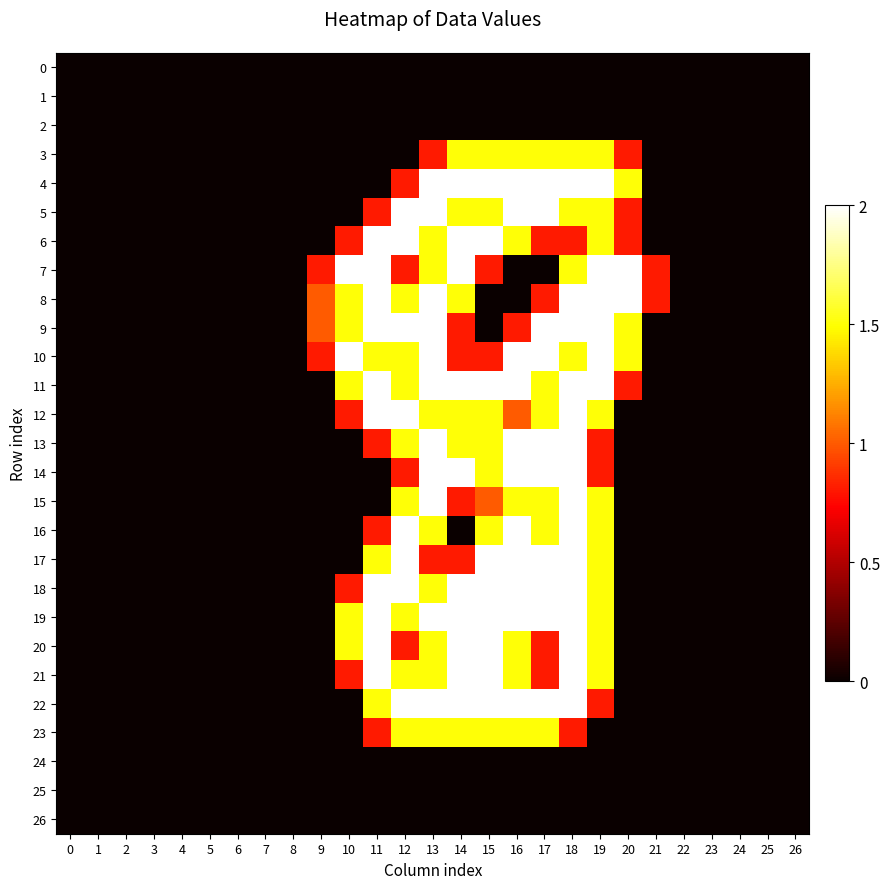

Reading left to right, list all the values displayed in this chart.

0: 0=0.0	1=0.0	2=0.0	3=0.0	4=0.0	5=0.0	6=0.0	7=0.0	8=0.0	9=0.0	10=0.0	11=0.0	12=0.0	13=0.0	14=0.0	15=0.0	16=0.0	17=0.0	18=0.0	19=0.0	20=0.0	21=0.0	22=0.0	23=0.0	24=0.0	25=0.0	26=0.0
1: 0=0.0	1=0.0	2=0.0	3=0.0	4=0.0	5=0.0	6=0.0	7=0.0	8=0.0	9=0.0	10=0.0	11=0.0	12=0.0	13=0.0	14=0.0	15=0.0	16=0.0	17=0.0	18=0.0	19=0.0	20=0.0	21=0.0	22=0.0	23=0.0	24=0.0	25=0.0	26=0.0
2: 0=0.0	1=0.0	2=0.0	3=0.0	4=0.0	5=0.0	6=0.0	7=0.0	8=0.0	9=0.0	10=0.0	11=0.0	12=0.0	13=0.0	14=0.0	15=0.0	16=0.0	17=0.0	18=0.0	19=0.0	20=0.0	21=0.0	22=0.0	23=0.0	24=0.0	25=0.0	26=0.0
3: 0=0.0	1=0.0	2=0.0	3=0.0	4=0.0	5=0.0	6=0.0	7=0.0	8=0.0	9=0.0	10=0.0	11=0.0	12=0.0	13=0.8	14=1.5	15=1.5	16=1.5	17=1.5	18=1.5	19=1.5	20=0.8	21=0.0	22=0.0	23=0.0	24=0.0	25=0.0	26=0.0
4: 0=0.0	1=0.0	2=0.0	3=0.0	4=0.0	5=0.0	6=0.0	7=0.0	8=0.0	9=0.0	10=0.0	11=0.0	12=0.8	13=2.0	14=2.0	15=2.0	16=2.0	17=2.0	18=2.0	19=2.0	20=1.5	21=0.0	22=0.0	23=0.0	24=0.0	25=0.0	26=0.0
5: 0=0.0	1=0.0	2=0.0	3=0.0	4=0.0	5=0.0	6=0.0	7=0.0	8=0.0	9=0.0	10=0.0	11=0.8	12=2.0	13=2.0	14=1.5	15=1.5	16=2.0	17=2.0	18=1.5	19=1.5	20=0.8	21=0.0	22=0.0	23=0.0	24=0.0	25=0.0	26=0.0
6: 0=0.0	1=0.0	2=0.0	3=0.0	4=0.0	5=0.0	6=0.0	7=0.0	8=0.0	9=0.0	10=0.8	11=2.0	12=2.0	13=1.5	14=2.0	15=2.0	16=1.5	17=0.8	18=0.8	19=1.5	20=0.8	21=0.0	22=0.0	23=0.0	24=0.0	25=0.0	26=0.0
7: 0=0.0	1=0.0	2=0.0	3=0.0	4=0.0	5=0.0	6=0.0	7=0.0	8=0.0	9=0.8	10=2.0	11=2.0	12=0.8	13=1.5	14=2.0	15=0.8	16=0.0	17=0.0	18=1.5	19=2.0	20=2.0	21=0.8	22=0.0	23=0.0	24=0.0	25=0.0	26=0.0
8: 0=0.0	1=0.0	2=0.0	3=0.0	4=0.0	5=0.0	6=0.0	7=0.0	8=0.0	9=1.0	10=1.5	11=2.0	12=1.5	13=2.0	14=1.5	15=0.0	16=0.0	17=0.8	18=2.0	19=2.0	20=2.0	21=0.8	22=0.0	23=0.0	24=0.0	25=0.0	26=0.0
9: 0=0.0	1=0.0	2=0.0	3=0.0	4=0.0	5=0.0	6=0.0	7=0.0	8=0.0	9=1.0	10=1.5	11=2.0	12=2.0	13=2.0	14=0.8	15=0.0	16=0.8	17=2.0	18=2.0	19=2.0	20=1.5	21=0.0	22=0.0	23=0.0	24=0.0	25=0.0	26=0.0
10: 0=0.0	1=0.0	2=0.0	3=0.0	4=0.0	5=0.0	6=0.0	7=0.0	8=0.0	9=0.8	10=2.0	11=1.5	12=1.5	13=2.0	14=0.8	15=0.8	16=2.0	17=2.0	18=1.5	19=2.0	20=1.5	21=0.0	22=0.0	23=0.0	24=0.0	25=0.0	26=0.0
11: 0=0.0	1=0.0	2=0.0	3=0.0	4=0.0	5=0.0	6=0.0	7=0.0	8=0.0	9=0.0	10=1.5	11=2.0	12=1.5	13=2.0	14=2.0	15=2.0	16=2.0	17=1.5	18=2.0	19=2.0	20=0.8	21=0.0	22=0.0	23=0.0	24=0.0	25=0.0	26=0.0
12: 0=0.0	1=0.0	2=0.0	3=0.0	4=0.0	5=0.0	6=0.0	7=0.0	8=0.0	9=0.0	10=0.8	11=2.0	12=2.0	13=1.5	14=1.5	15=1.5	16=1.0	17=1.5	18=2.0	19=1.5	20=0.0	21=0.0	22=0.0	23=0.0	24=0.0	25=0.0	26=0.0
13: 0=0.0	1=0.0	2=0.0	3=0.0	4=0.0	5=0.0	6=0.0	7=0.0	8=0.0	9=0.0	10=0.0	11=0.8	12=1.5	13=2.0	14=1.5	15=1.5	16=2.0	17=2.0	18=2.0	19=0.8	20=0.0	21=0.0	22=0.0	23=0.0	24=0.0	25=0.0	26=0.0
14: 0=0.0	1=0.0	2=0.0	3=0.0	4=0.0	5=0.0	6=0.0	7=0.0	8=0.0	9=0.0	10=0.0	11=0.0	12=0.8	13=2.0	14=2.0	15=1.5	16=2.0	17=2.0	18=2.0	19=0.8	20=0.0	21=0.0	22=0.0	23=0.0	24=0.0	25=0.0	26=0.0
15: 0=0.0	1=0.0	2=0.0	3=0.0	4=0.0	5=0.0	6=0.0	7=0.0	8=0.0	9=0.0	10=0.0	11=0.0	12=1.5	13=2.0	14=0.8	15=1.0	16=1.5	17=1.5	18=2.0	19=1.5	20=0.0	21=0.0	22=0.0	23=0.0	24=0.0	25=0.0	26=0.0
16: 0=0.0	1=0.0	2=0.0	3=0.0	4=0.0	5=0.0	6=0.0	7=0.0	8=0.0	9=0.0	10=0.0	11=0.8	12=2.0	13=1.5	14=0.0	15=1.5	16=2.0	17=1.5	18=2.0	19=1.5	20=0.0	21=0.0	22=0.0	23=0.0	24=0.0	25=0.0	26=0.0
17: 0=0.0	1=0.0	2=0.0	3=0.0	4=0.0	5=0.0	6=0.0	7=0.0	8=0.0	9=0.0	10=0.0	11=1.5	12=2.0	13=0.8	14=0.8	15=2.0	16=2.0	17=2.0	18=2.0	19=1.5	20=0.0	21=0.0	22=0.0	23=0.0	24=0.0	25=0.0	26=0.0
18: 0=0.0	1=0.0	2=0.0	3=0.0	4=0.0	5=0.0	6=0.0	7=0.0	8=0.0	9=0.0	10=0.8	11=2.0	12=2.0	13=1.5	14=2.0	15=2.0	16=2.0	17=2.0	18=2.0	19=1.5	20=0.0	21=0.0	22=0.0	23=0.0	24=0.0	25=0.0	26=0.0
19: 0=0.0	1=0.0	2=0.0	3=0.0	4=0.0	5=0.0	6=0.0	7=0.0	8=0.0	9=0.0	10=1.5	11=2.0	12=1.5	13=2.0	14=2.0	15=2.0	16=2.0	17=2.0	18=2.0	19=1.5	20=0.0	21=0.0	22=0.0	23=0.0	24=0.0	25=0.0	26=0.0
20: 0=0.0	1=0.0	2=0.0	3=0.0	4=0.0	5=0.0	6=0.0	7=0.0	8=0.0	9=0.0	10=1.5	11=2.0	12=0.8	13=1.5	14=2.0	15=2.0	16=1.5	17=0.8	18=2.0	19=1.5	20=0.0	21=0.0	22=0.0	23=0.0	24=0.0	25=0.0	26=0.0
21: 0=0.0	1=0.0	2=0.0	3=0.0	4=0.0	5=0.0	6=0.0	7=0.0	8=0.0	9=0.0	10=0.8	11=2.0	12=1.5	13=1.5	14=2.0	15=2.0	16=1.5	17=0.8	18=2.0	19=1.5	20=0.0	21=0.0	22=0.0	23=0.0	24=0.0	25=0.0	26=0.0
22: 0=0.0	1=0.0	2=0.0	3=0.0	4=0.0	5=0.0	6=0.0	7=0.0	8=0.0	9=0.0	10=0.0	11=1.5	12=2.0	13=2.0	14=2.0	15=2.0	16=2.0	17=2.0	18=2.0	19=0.8	20=0.0	21=0.0	22=0.0	23=0.0	24=0.0	25=0.0	26=0.0
23: 0=0.0	1=0.0	2=0.0	3=0.0	4=0.0	5=0.0	6=0.0	7=0.0	8=0.0	9=0.0	10=0.0	11=0.8	12=1.5	13=1.5	14=1.5	15=1.5	16=1.5	17=1.5	18=0.8	19=0.0	20=0.0	21=0.0	22=0.0	23=0.0	24=0.0	25=0.0	26=0.0
24: 0=0.0	1=0.0	2=0.0	3=0.0	4=0.0	5=0.0	6=0.0	7=0.0	8=0.0	9=0.0	10=0.0	11=0.0	12=0.0	13=0.0	14=0.0	15=0.0	16=0.0	17=0.0	18=0.0	19=0.0	20=0.0	21=0.0	22=0.0	23=0.0	24=0.0	25=0.0	26=0.0
25: 0=0.0	1=0.0	2=0.0	3=0.0	4=0.0	5=0.0	6=0.0	7=0.0	8=0.0	9=0.0	10=0.0	11=0.0	12=0.0	13=0.0	14=0.0	15=0.0	16=0.0	17=0.0	18=0.0	19=0.0	20=0.0	21=0.0	22=0.0	23=0.0	24=0.0	25=0.0	26=0.0
26: 0=0.0	1=0.0	2=0.0	3=0.0	4=0.0	5=0.0	6=0.0	7=0.0	8=0.0	9=0.0	10=0.0	11=0.0	12=0.0	13=0.0	14=0.0	15=0.0	16=0.0	17=0.0	18=0.0	19=0.0	20=0.0	21=0.0	22=0.0	23=0.0	24=0.0	25=0.0	26=0.0